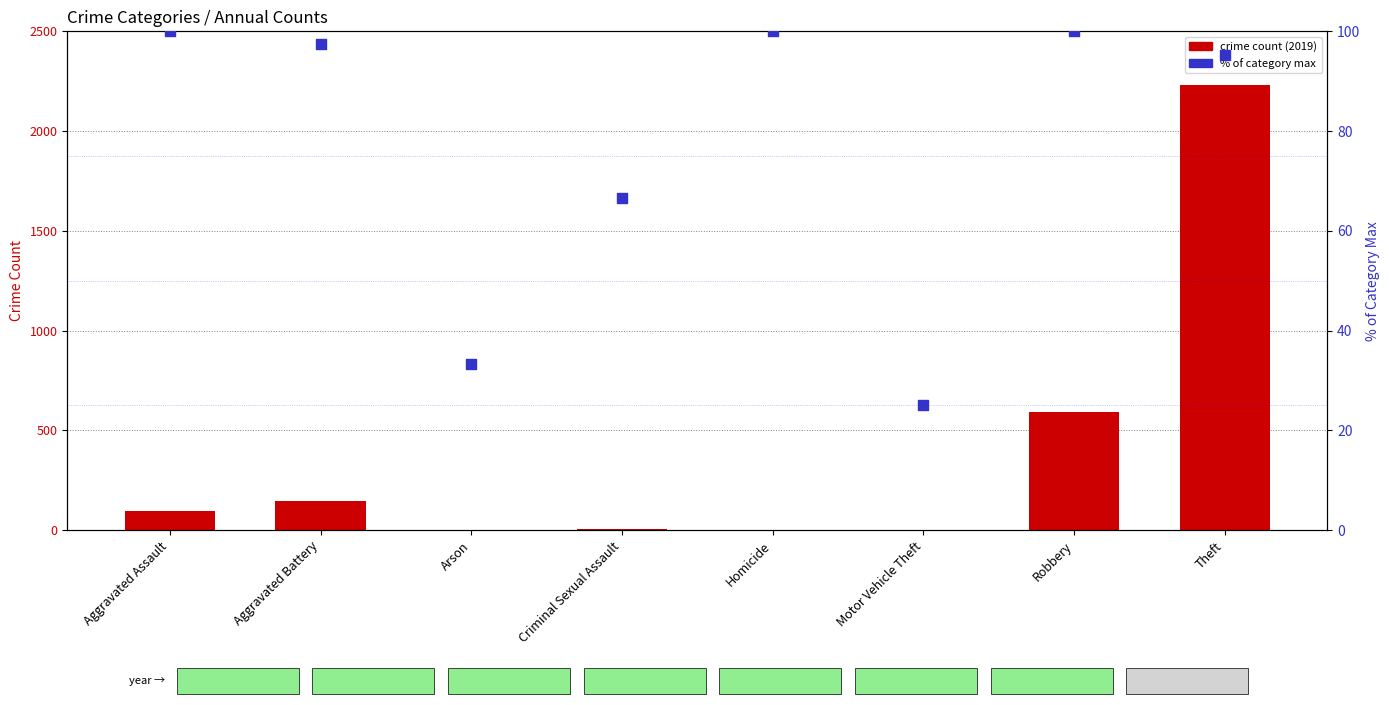

Is the value of crime count (2019) at Criminal Sexual Assault greater than the value of % of max across years at Criminal Sexual Assault?

No